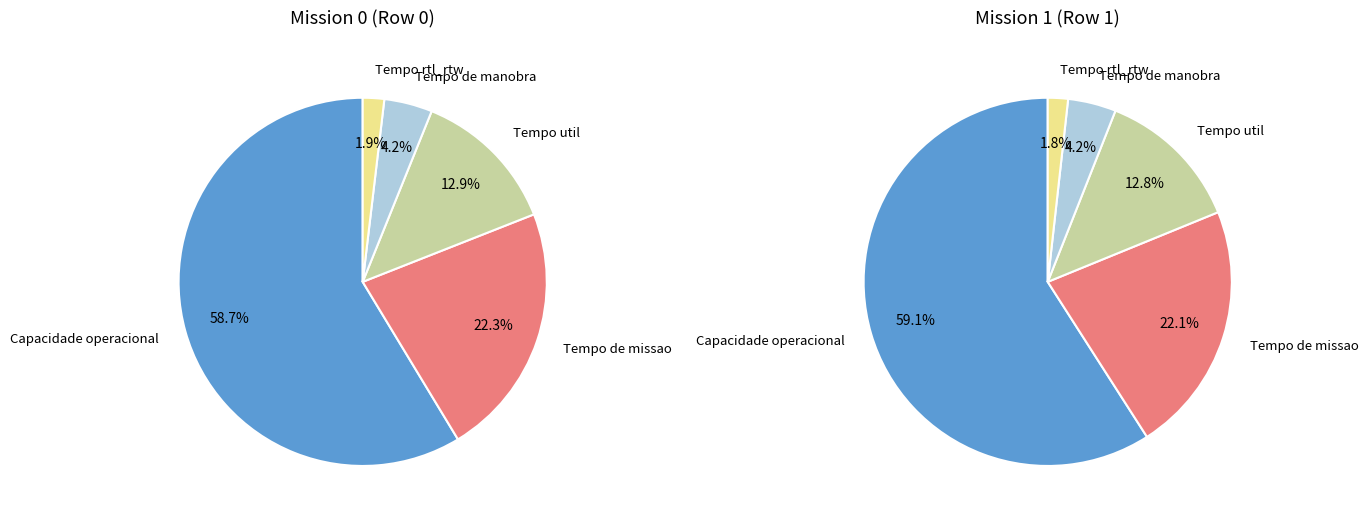

Count the number of slices in the pie.

5